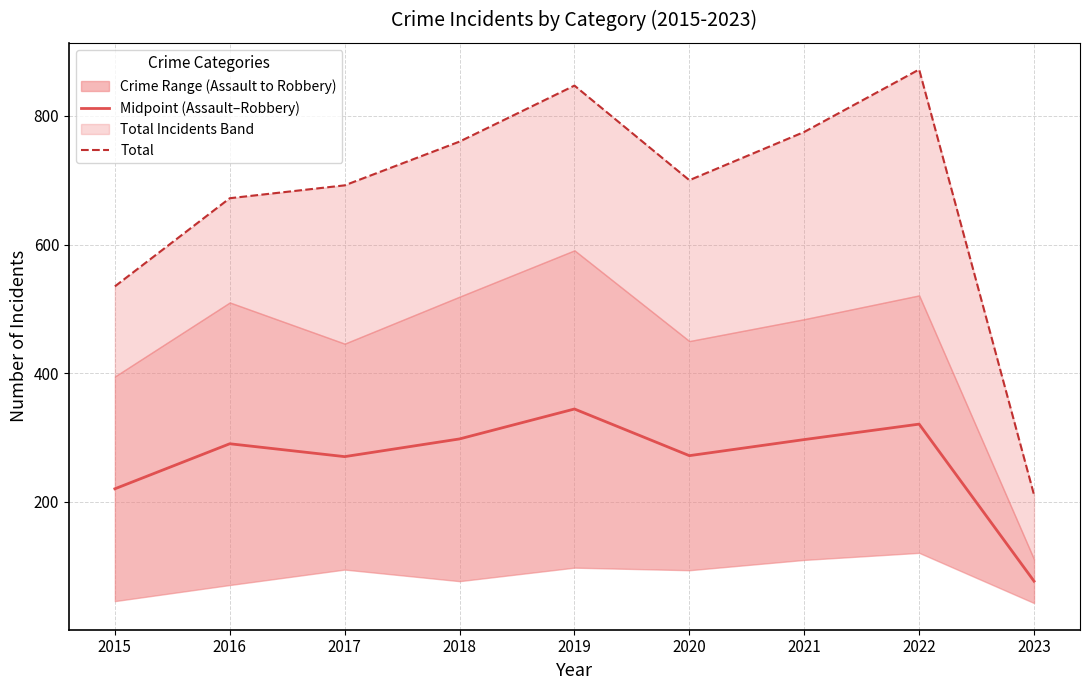

What is the average value of the Total series?

673.8